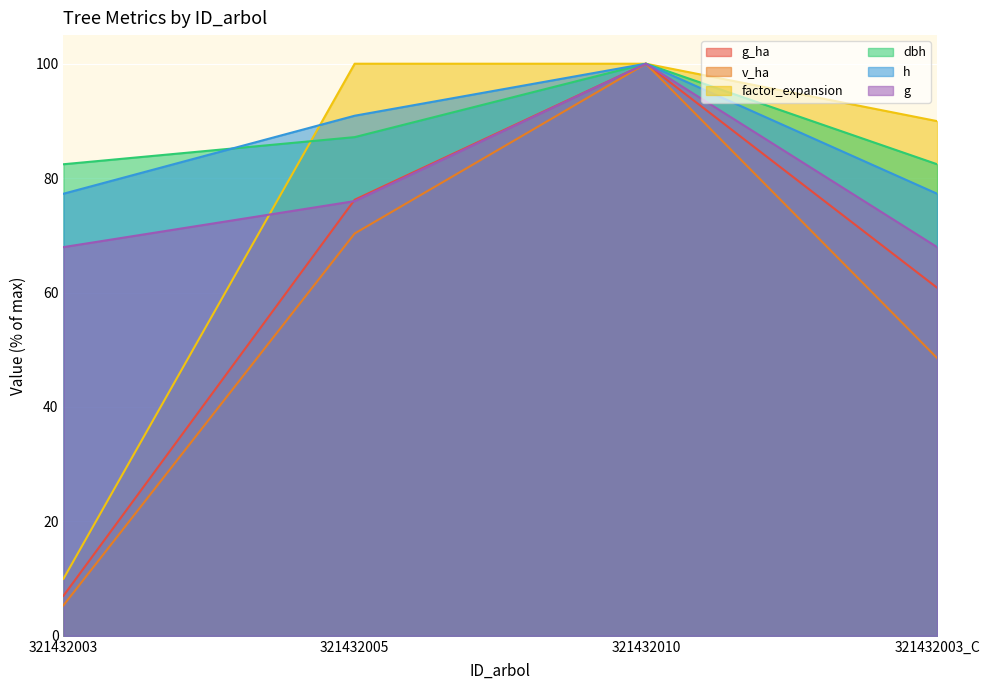

True or false: h and g_ha intersect in this chart.

False